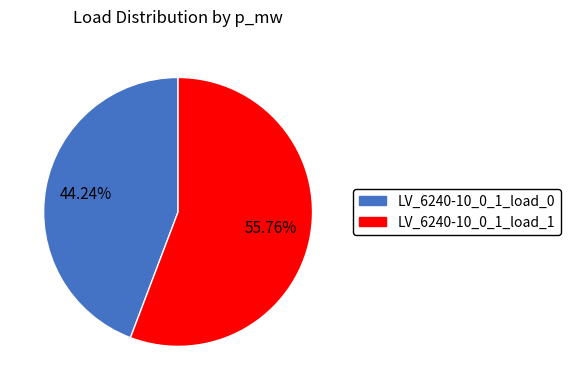

True or false: LV_6240-10_0_1_load_1 accounts for 44% of the total.

False